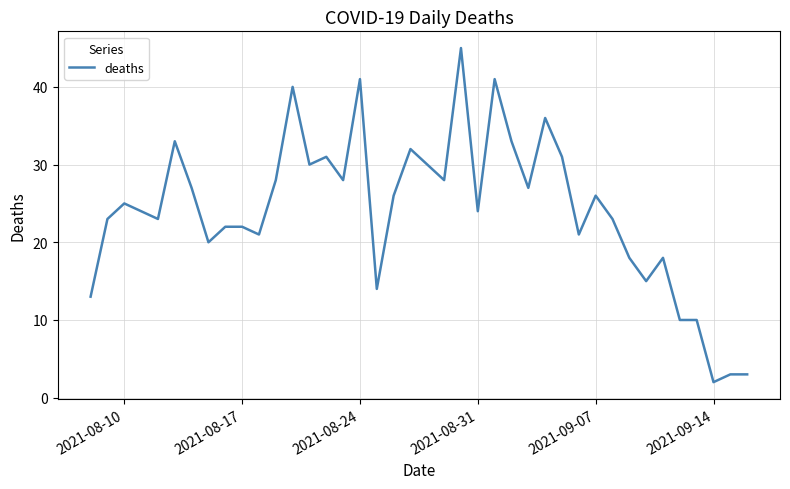

The chart shows a value of 7 at 2021-08-10. True or false?

False